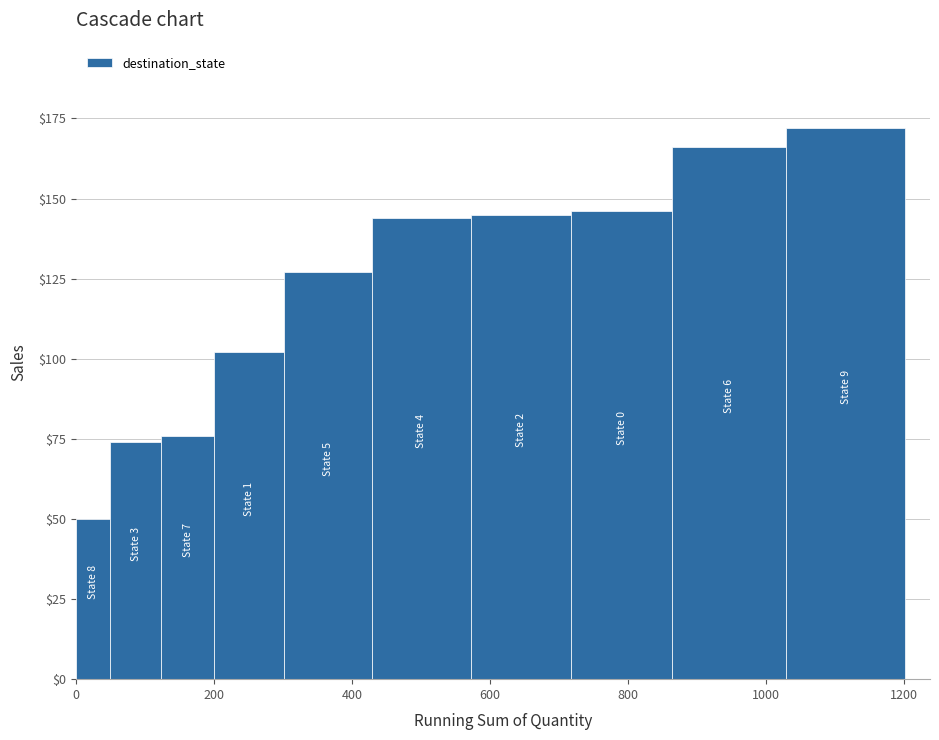

What is the value of the 8th bar from the left?

146